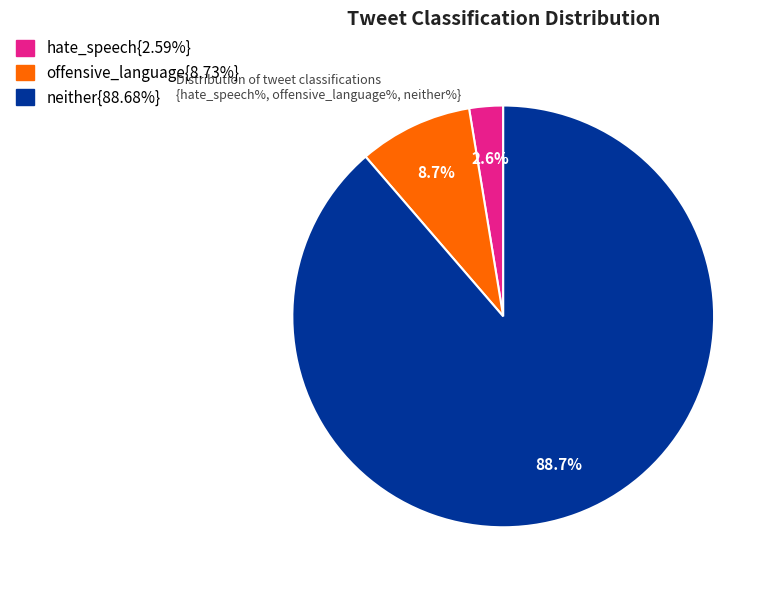

Does any single category account for the majority?

Yes